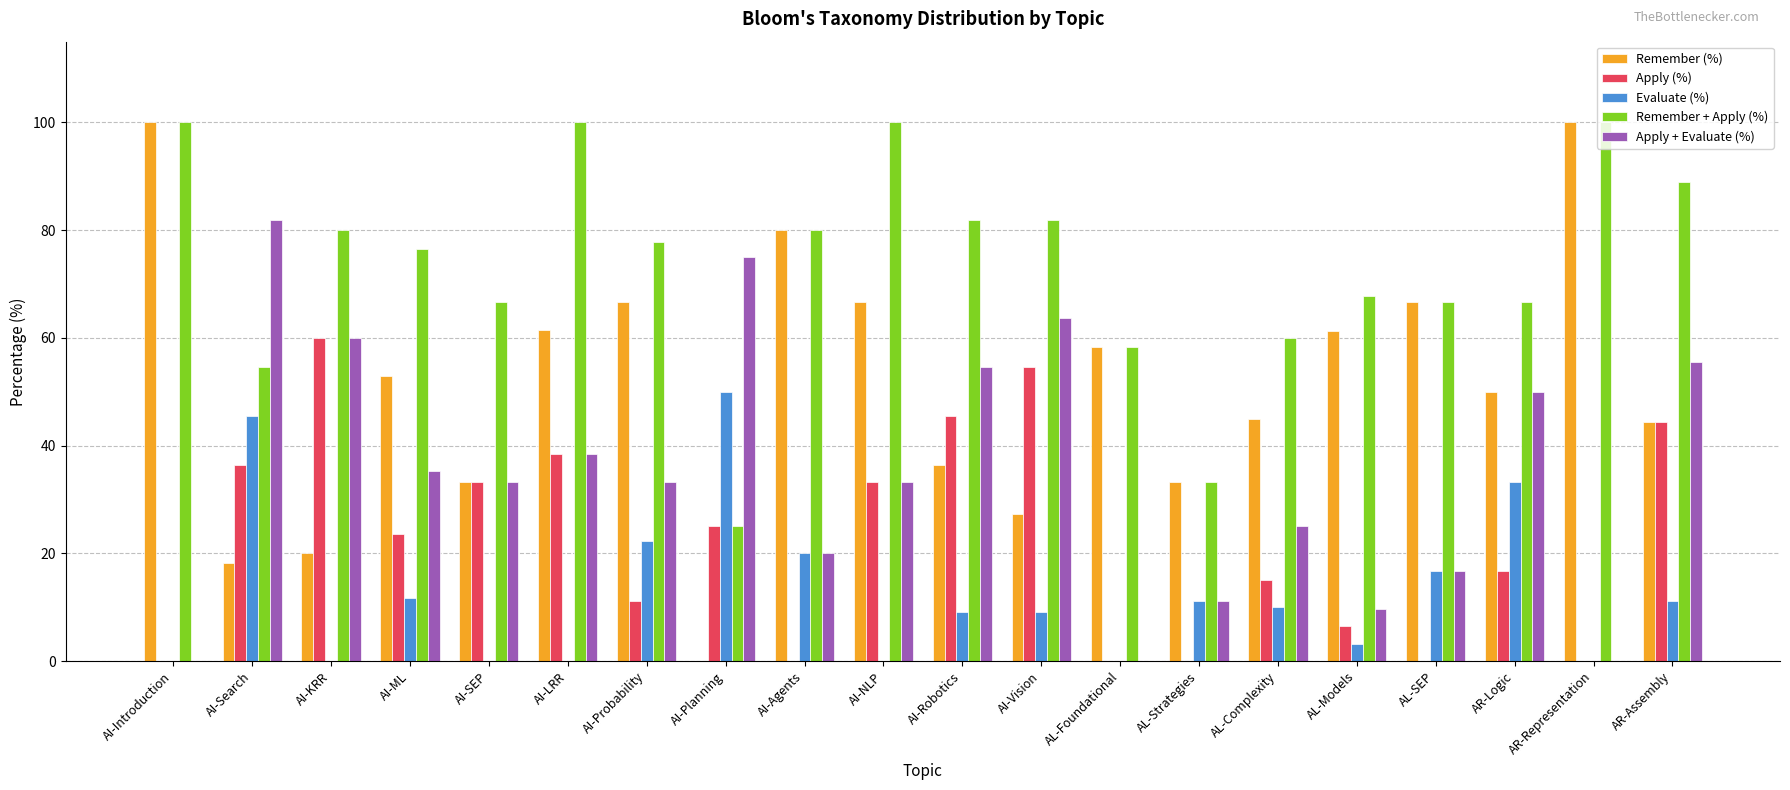

Which series changed the most between AI-KRR and AI-NLP?

Remember (%)